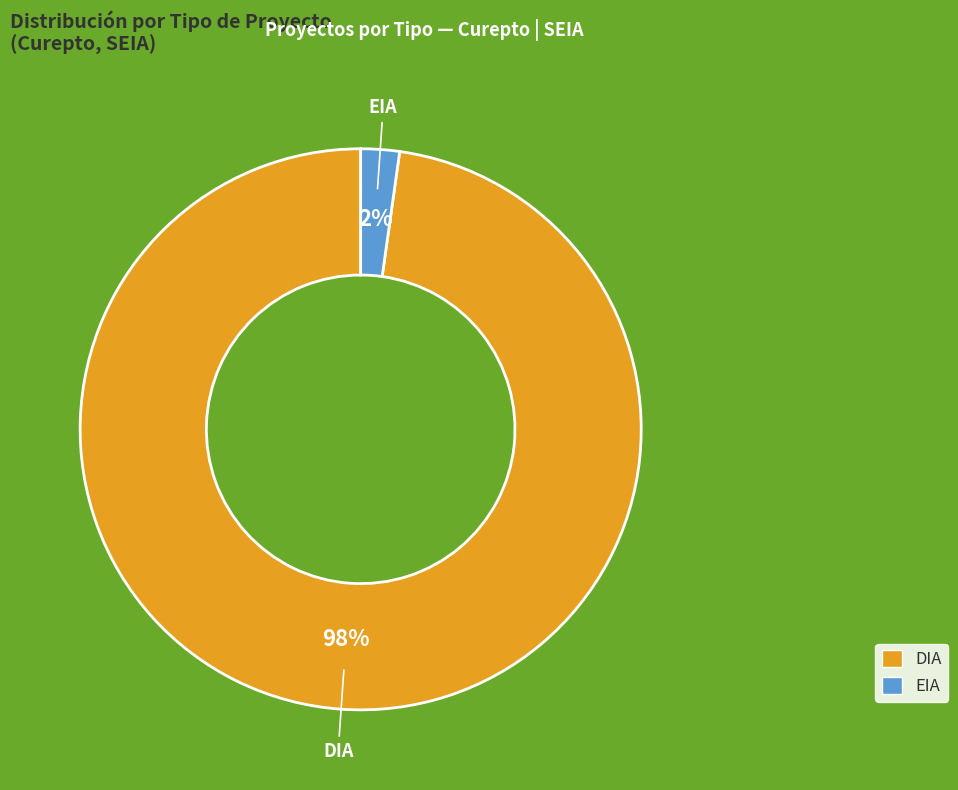

What is the smallest slice in the pie chart?

EIA